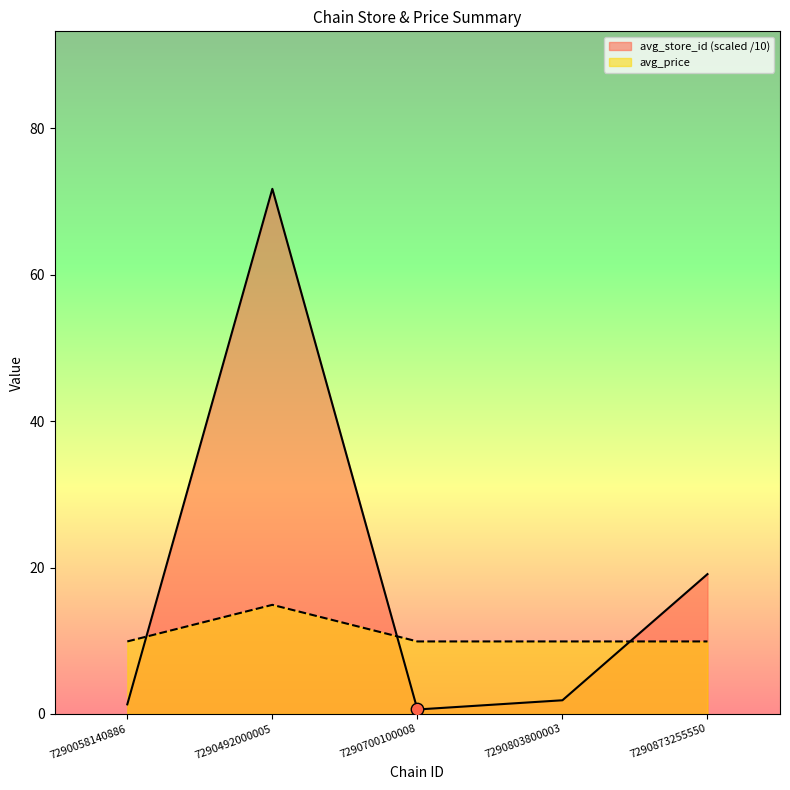

Which series reaches the minimum Y coordinate?

avg_store_id